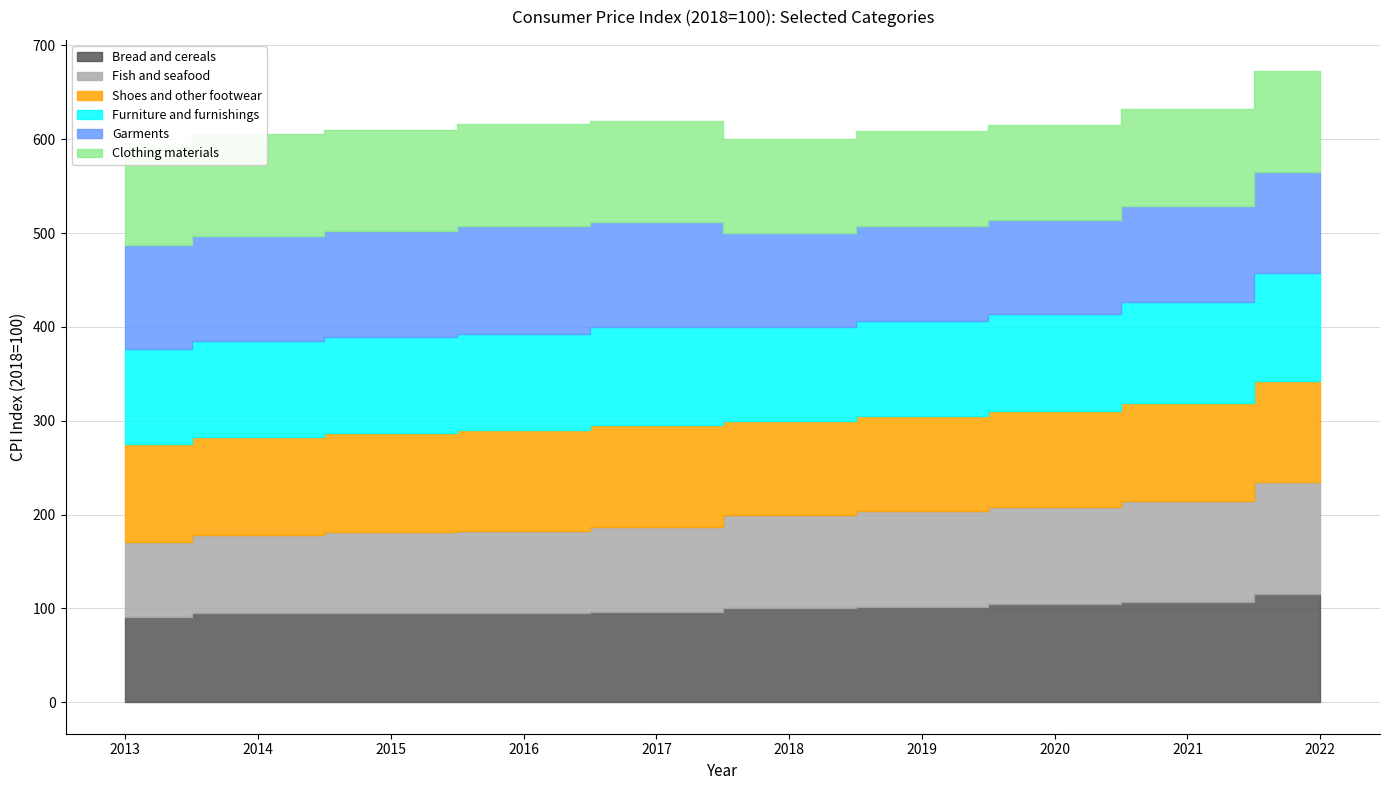

What is the minimum value for Shoes and other footwear?

100.0